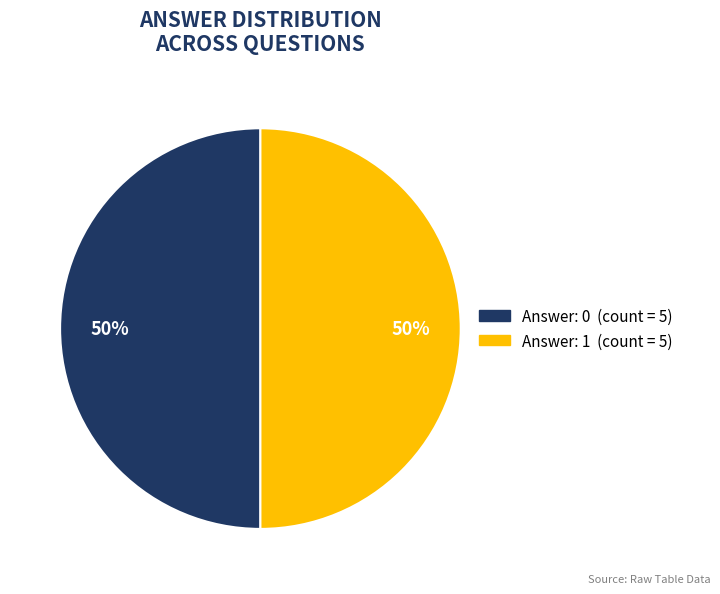

To the nearest percent, what is the average slice percentage?

50%